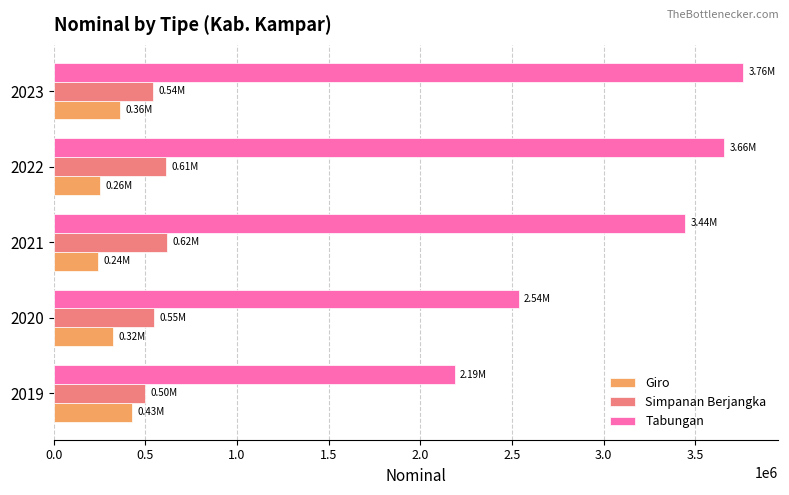

What is the average value of the Simpanan Berjangka series?

564064.1